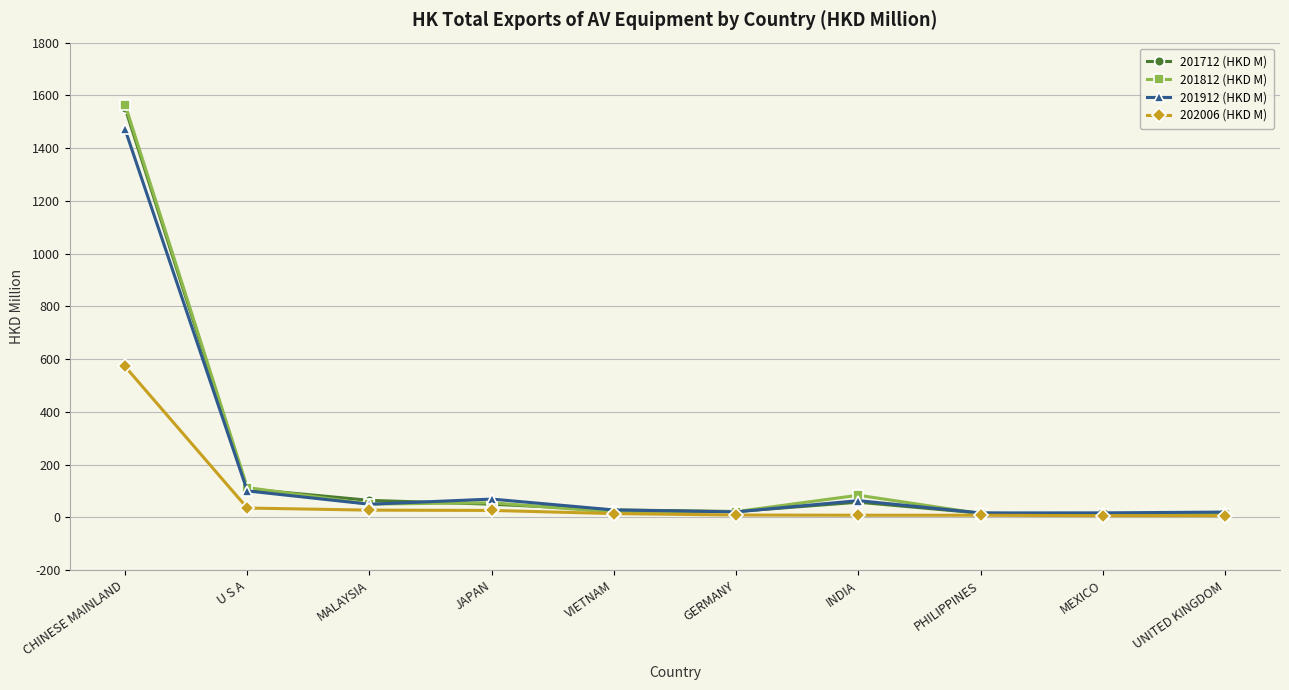

The value of 201912 (HKD M) at U S A is 100.5. True or false?

True